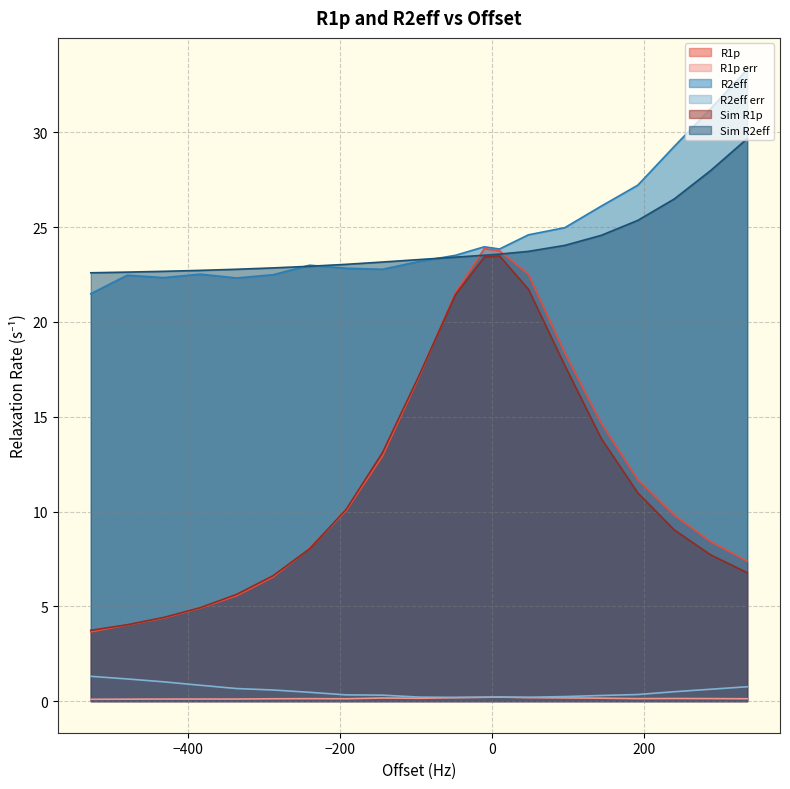

Which series has the widest spread of values?

R1p